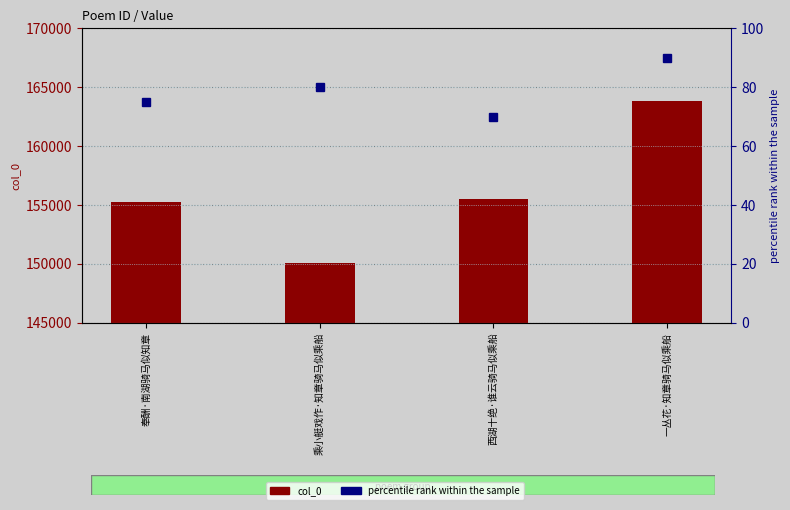

Is it true that col_0 equals 155266 at 奉酬·南湖骑马似知章?

True